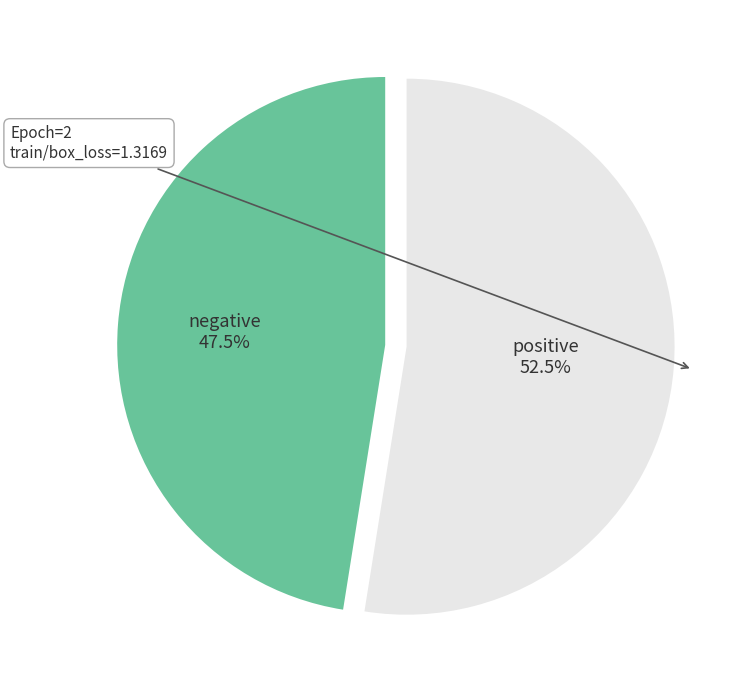

Is there any slice that represents more than half of the pie?

Yes